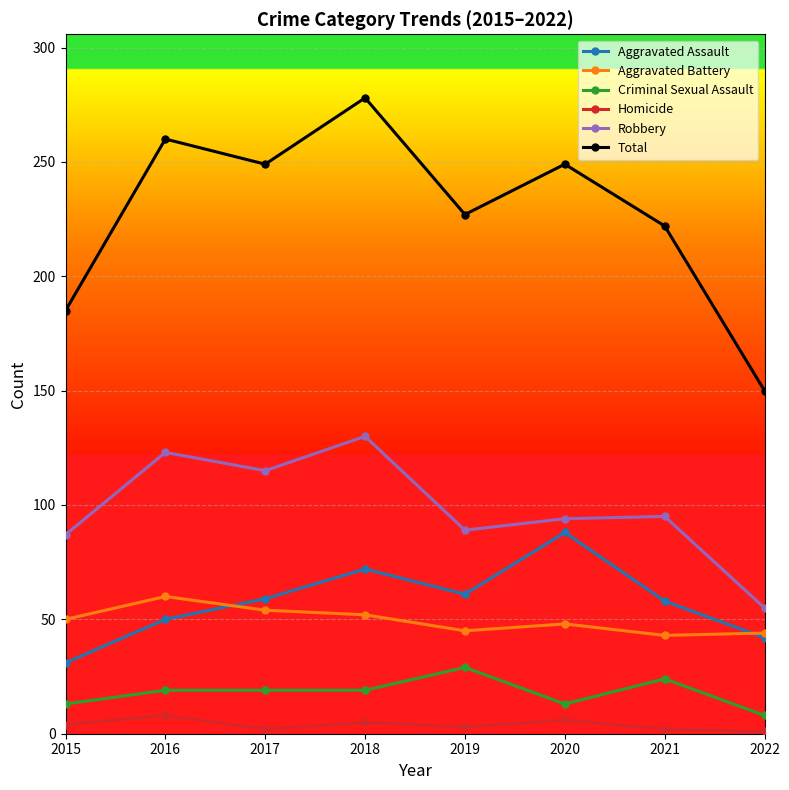

True or false: Criminal Sexual Assault and Homicide intersect in this chart.

False